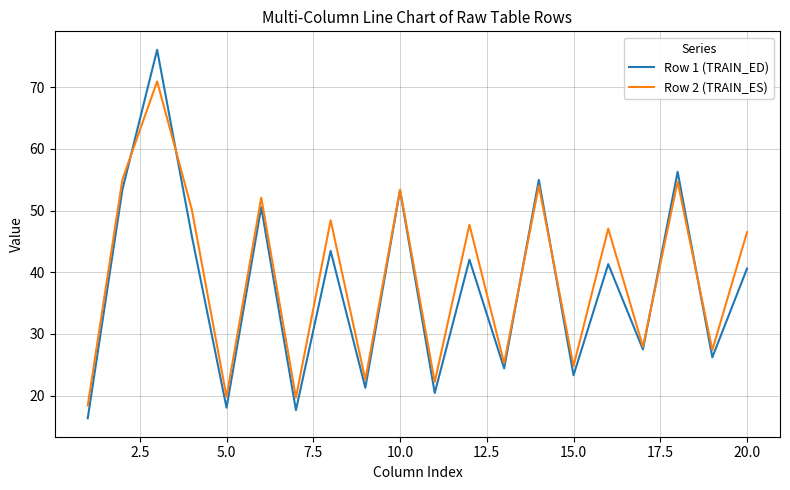

What is the minimum value for Row 1 (TRAIN_ED)?

16.3